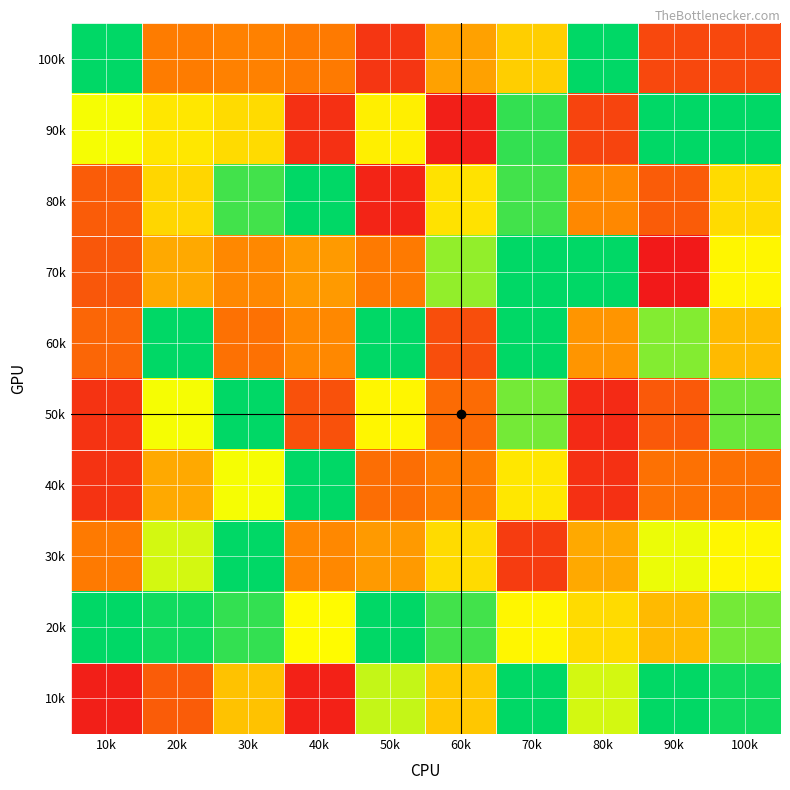

At which category is the sum across all series the highest?

70k